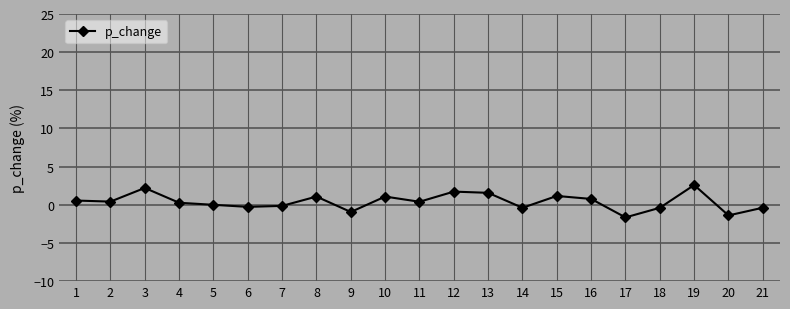

What is the difference between the values at 9 and 1?

1.5